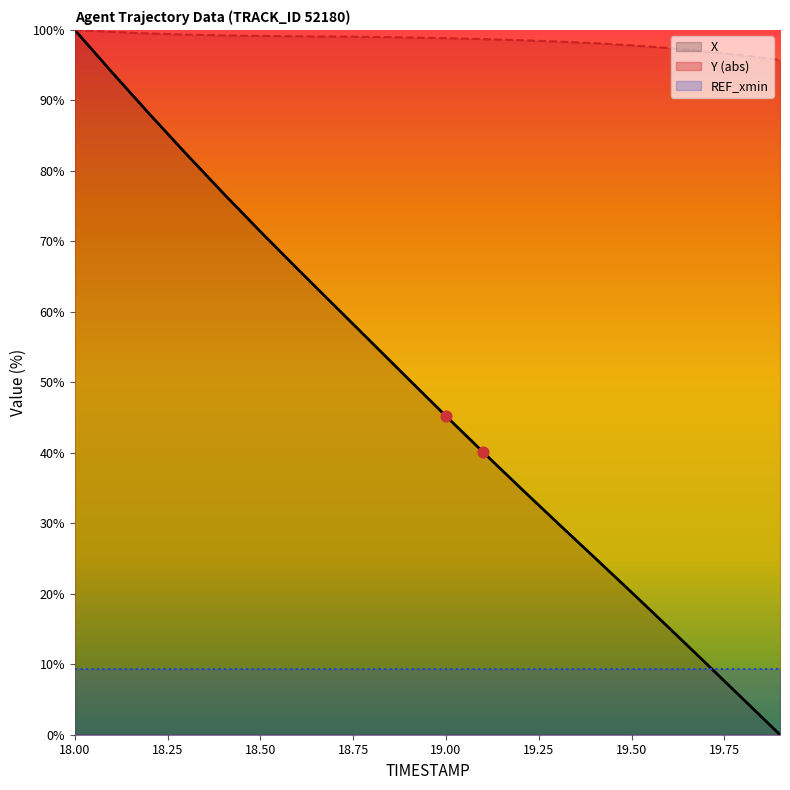

At how many categories does at least one series exceed 6?

20